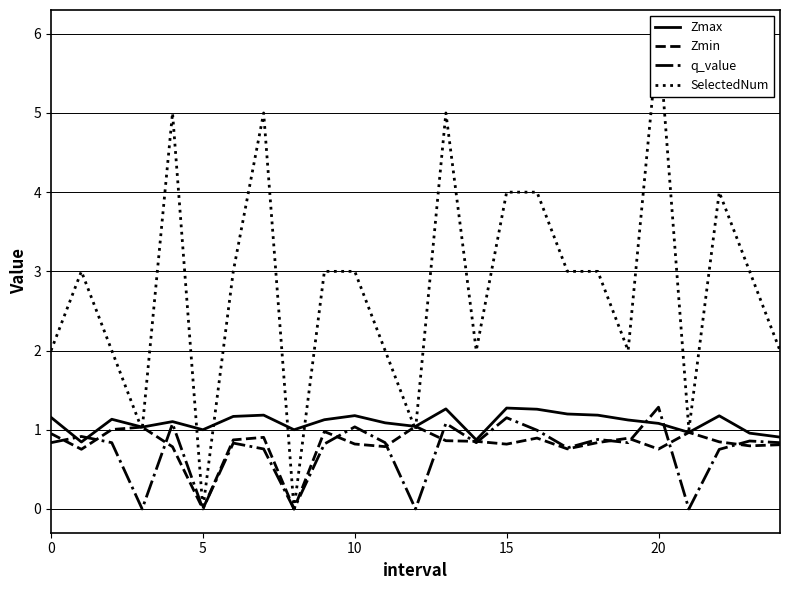

True or false: q_value has a value of 1.0 at 10.

True